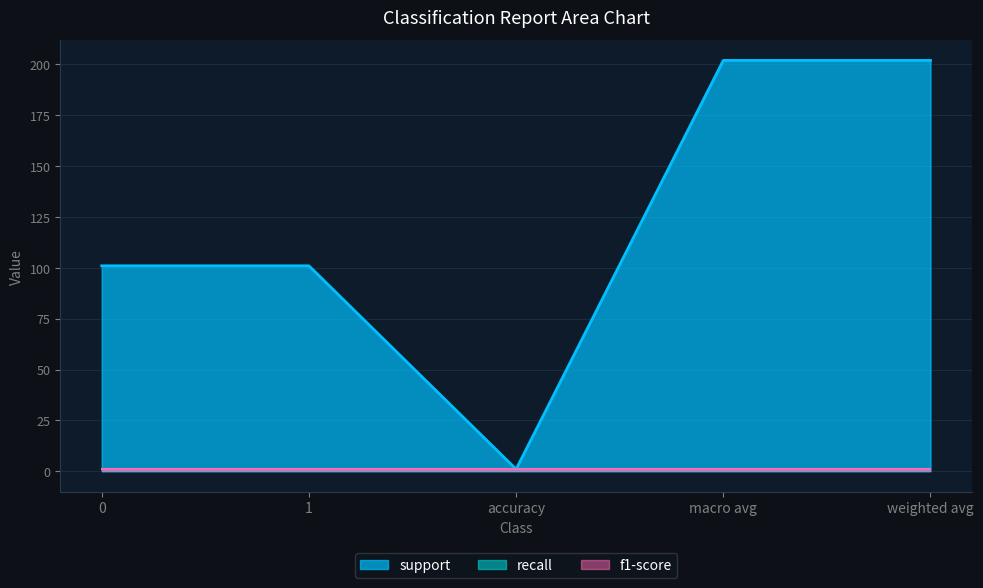

What position from the right is accuracy?

3